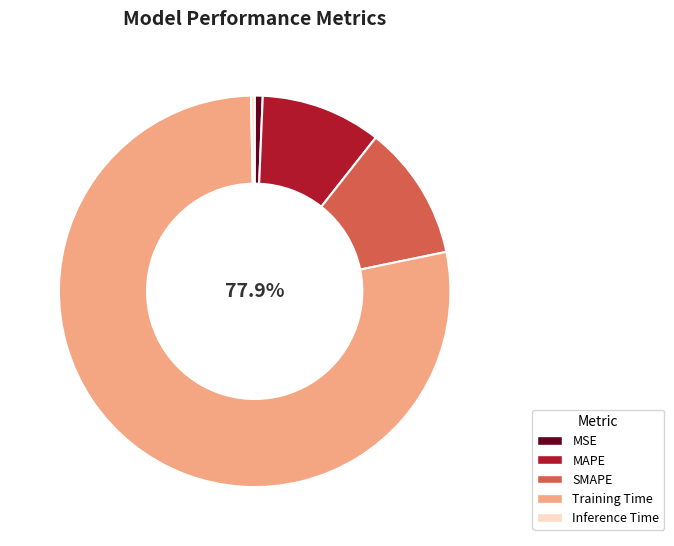

Is the sum of MAPE and Inference Time greater than half?

No